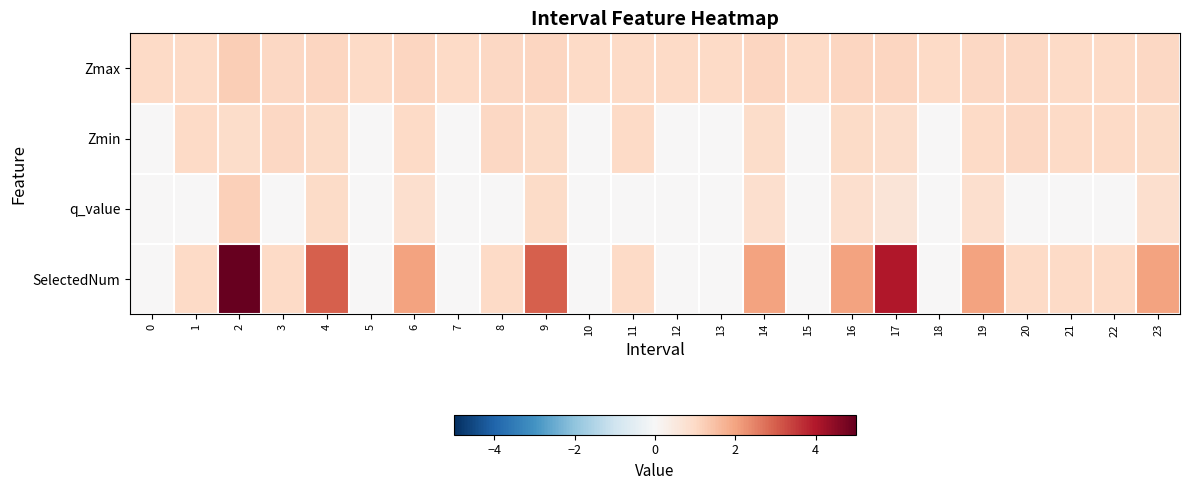

Which series has the largest total across all categories?

SelectedNum